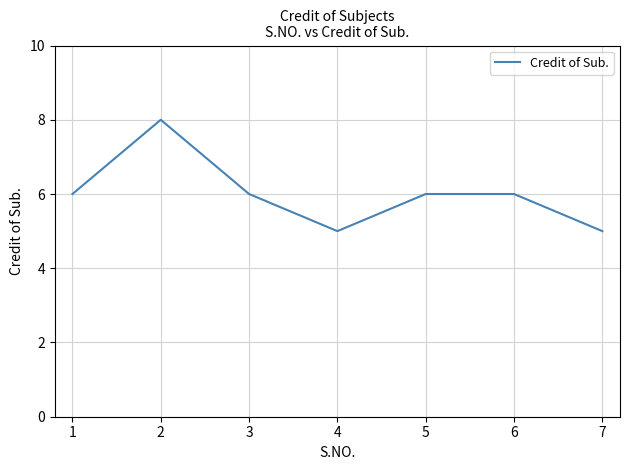

What is the approximate value at 3?

6